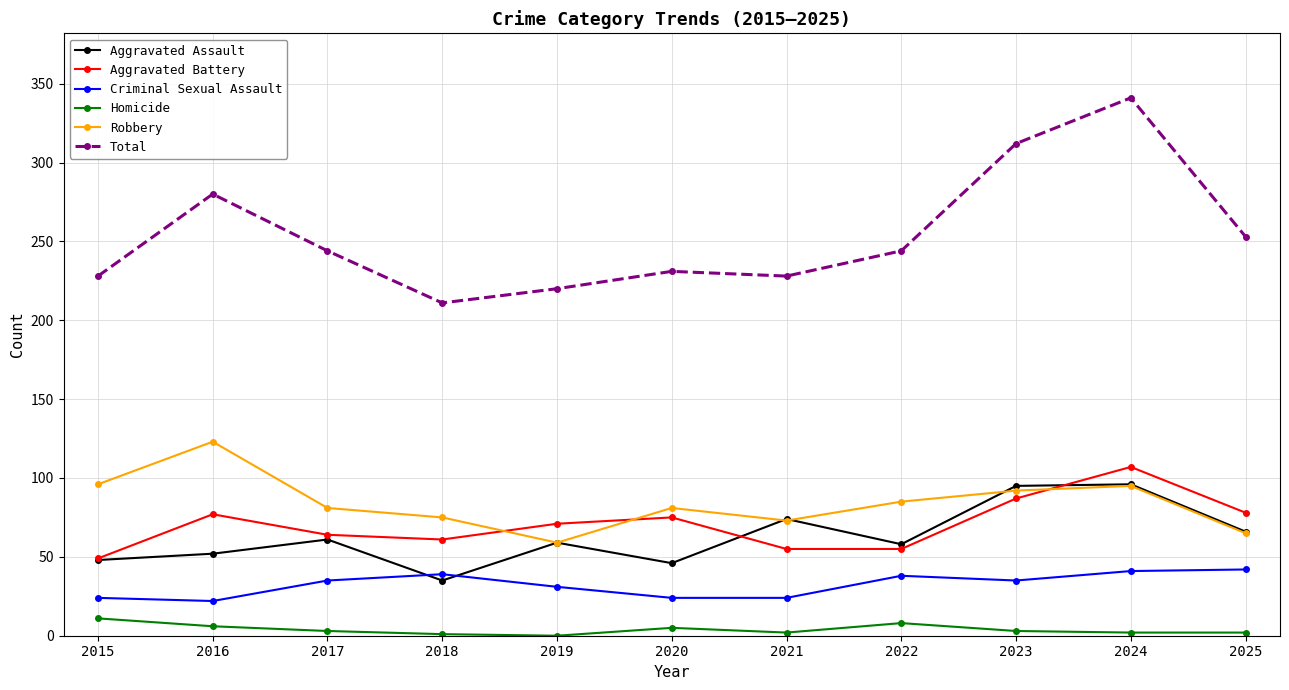

What is the minimum value for Robbery?

59